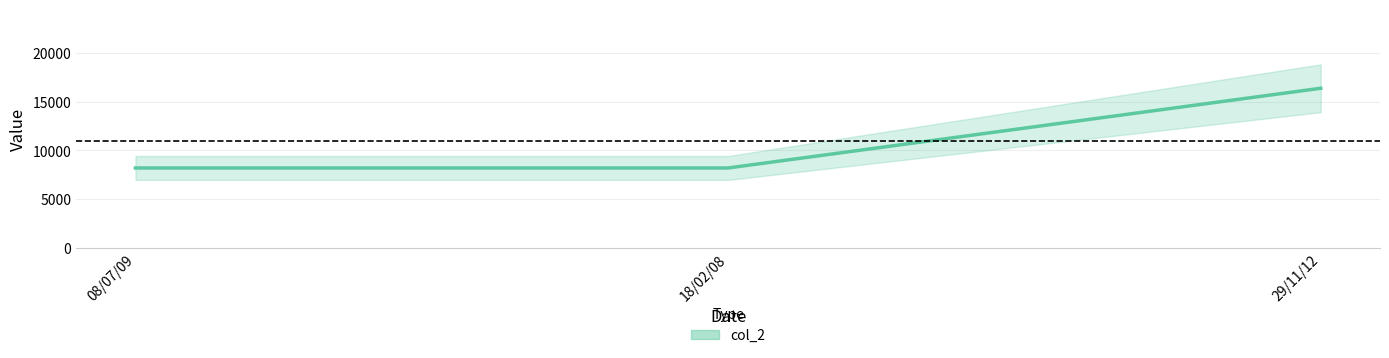

What is the greatest value displayed?

16384